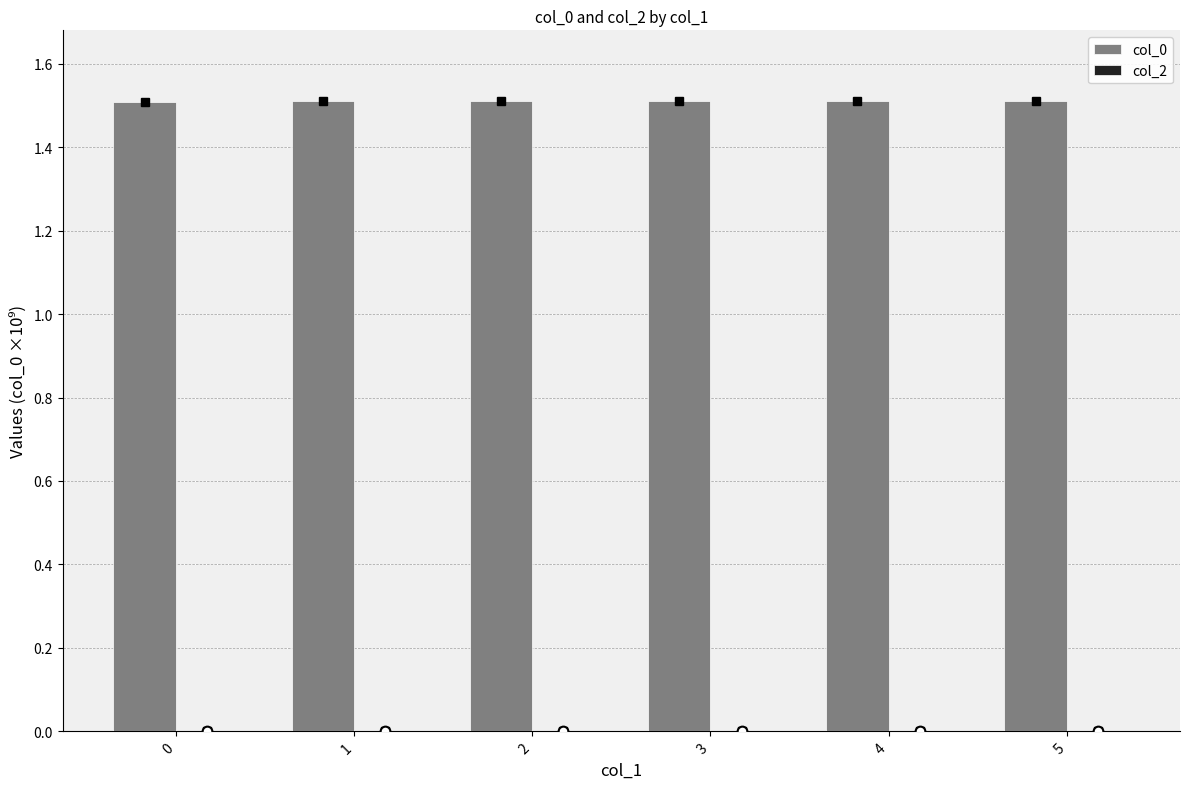

What is the ratio of the value at 3 to the value at 4?

1.0